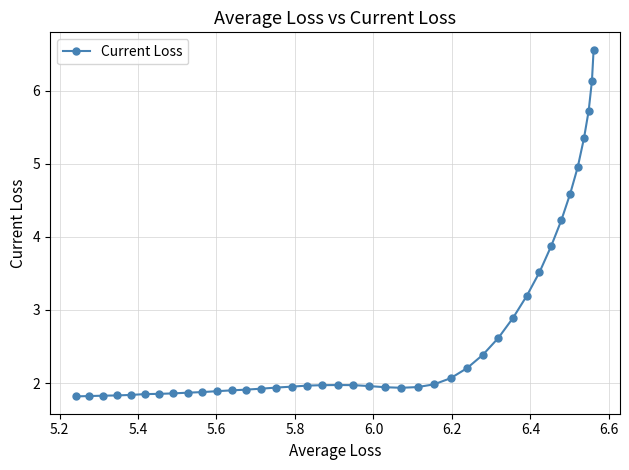

What is the value of the 16th point from the left?

1.9